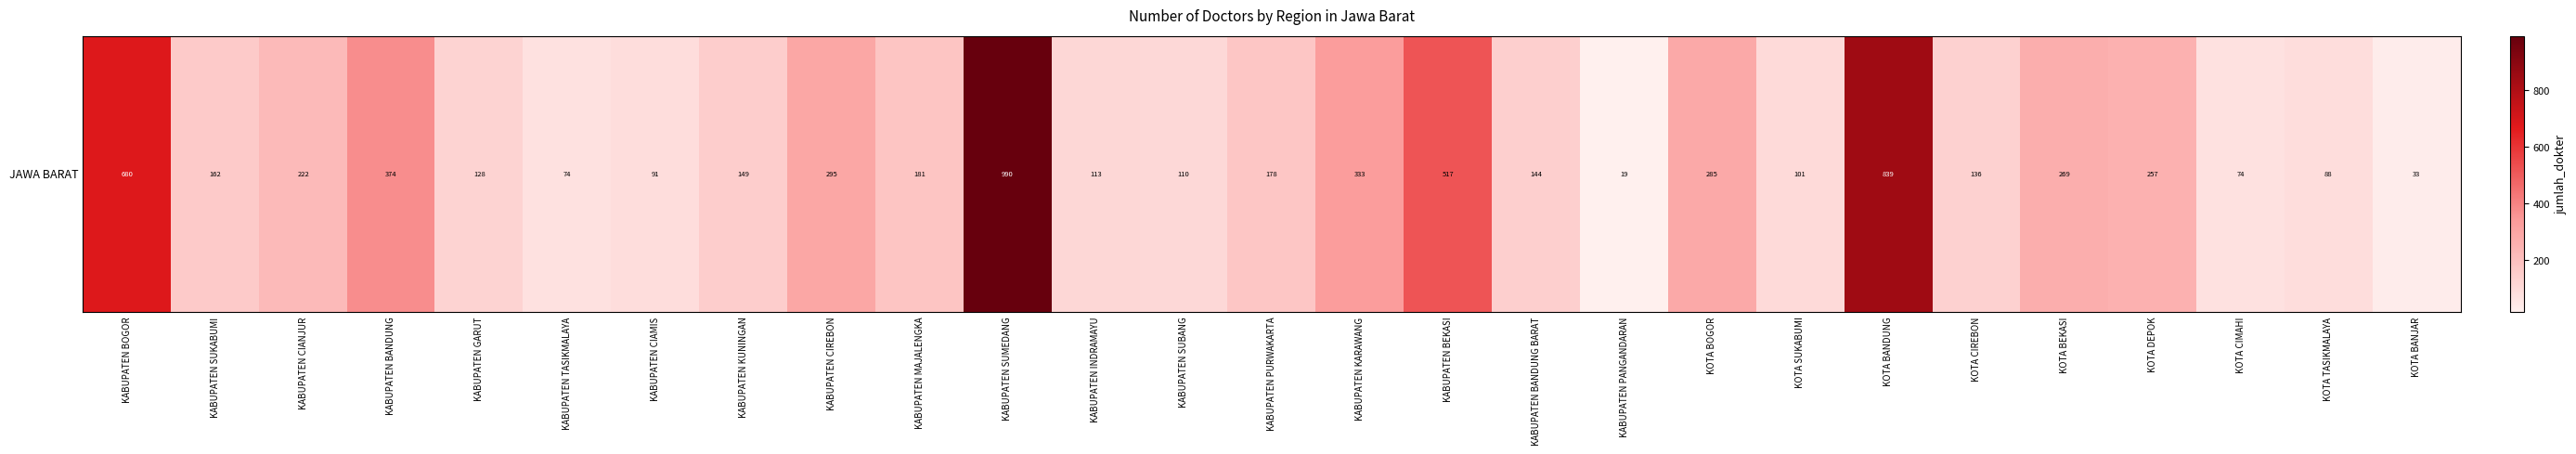

What is the difference between the values at KABUPATEN CIREBON and KABUPATEN PURWAKARTA?

117